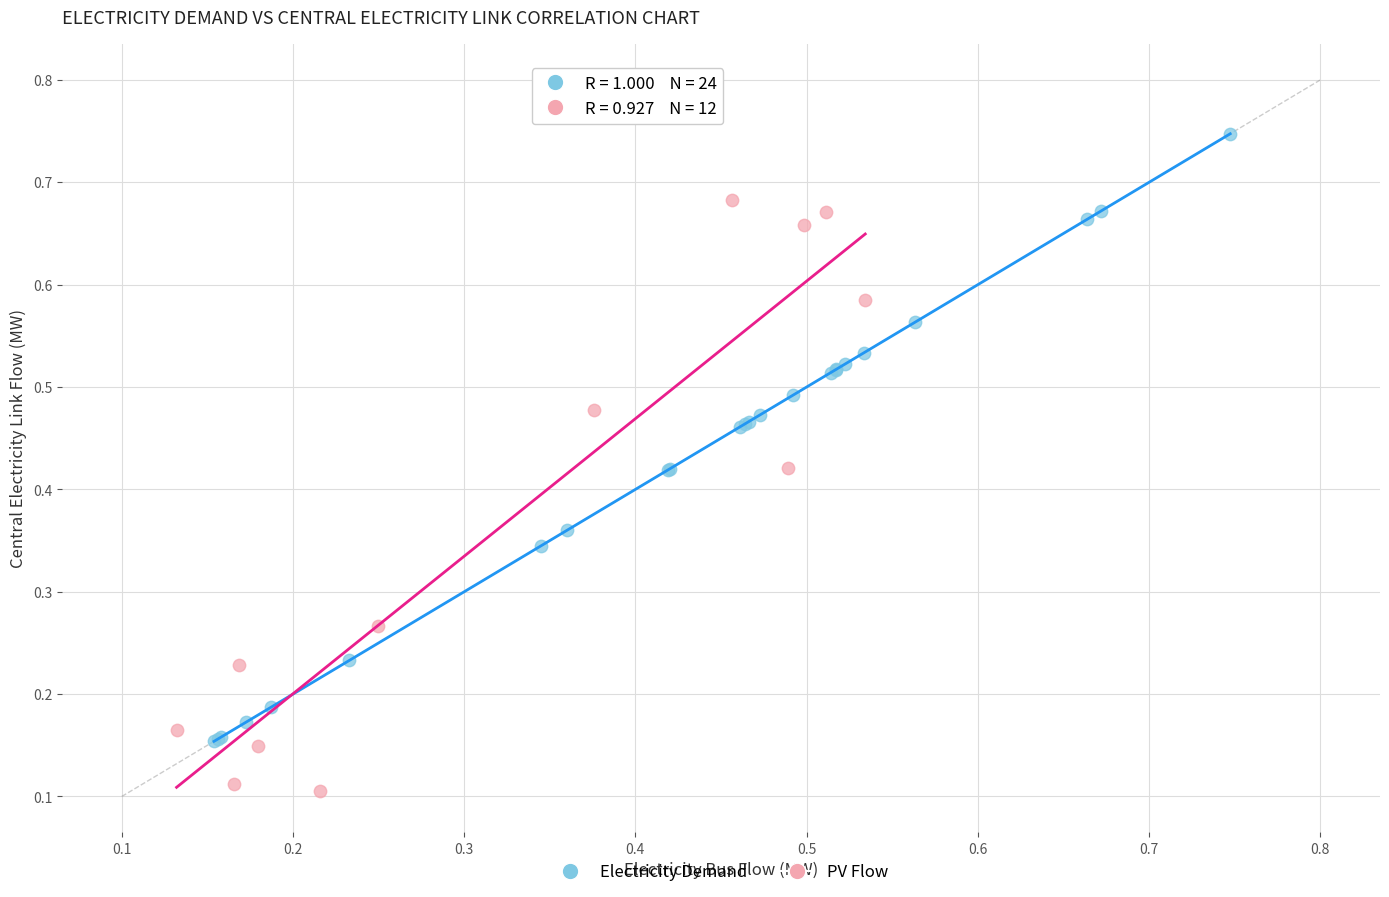

Which series contains the lowest Y value?

PV Flow